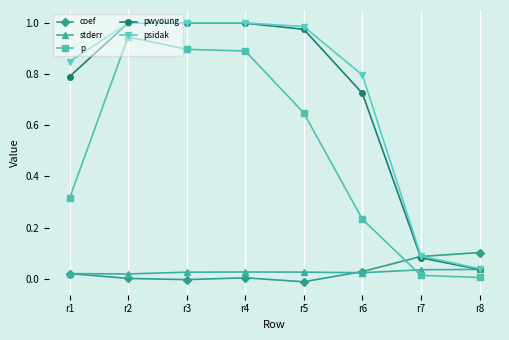

Count the number of data series in this chart.

5